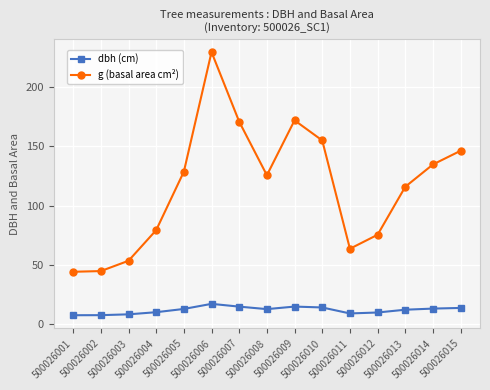

Count the number of categories in the chart.

15